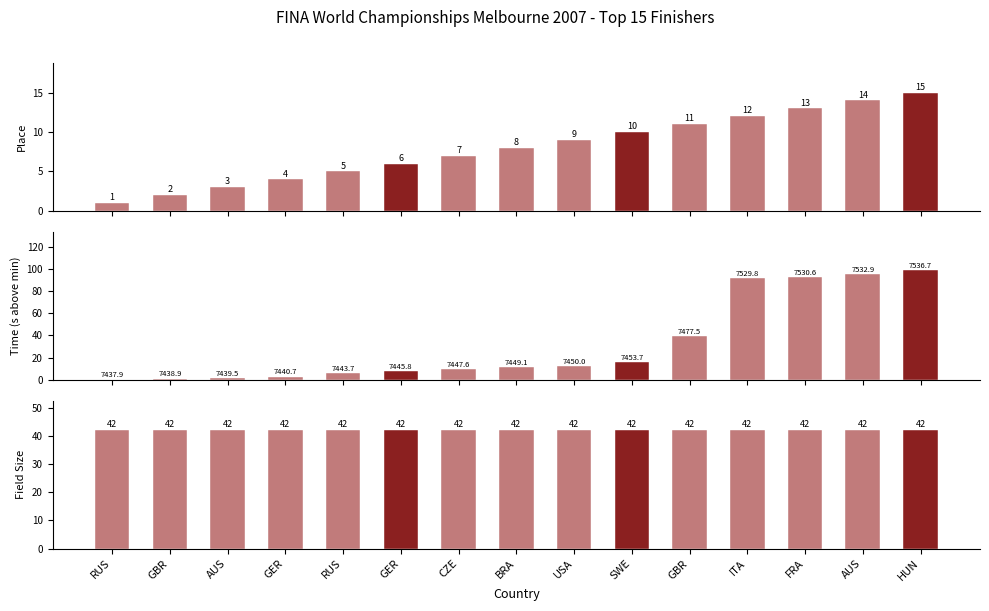

Which series has the largest total across all categories?

field_size